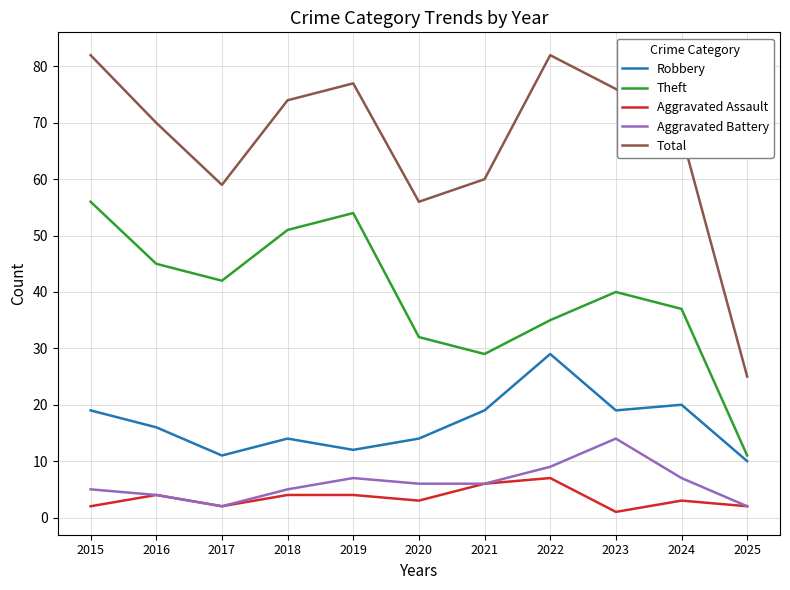

Reading left to right, transcribe all the data shown in this chart.

Robbery: 2015=19	2016=16	2017=11	2018=14	2019=12	2020=14	2021=19	2022=29	2023=19	2024=20	2025=10
Theft: 2015=56	2016=45	2017=42	2018=51	2019=54	2020=32	2021=29	2022=35	2023=40	2024=37	2025=11
Aggravated Assault: 2015=2	2016=4	2017=2	2018=4	2019=4	2020=3	2021=6	2022=7	2023=1	2024=3	2025=2
Aggravated Battery: 2015=5	2016=4	2017=2	2018=5	2019=7	2020=6	2021=6	2022=9	2023=14	2024=7	2025=2
Total: 2015=82	2016=70	2017=59	2018=74	2019=77	2020=56	2021=60	2022=82	2023=76	2024=68	2025=25